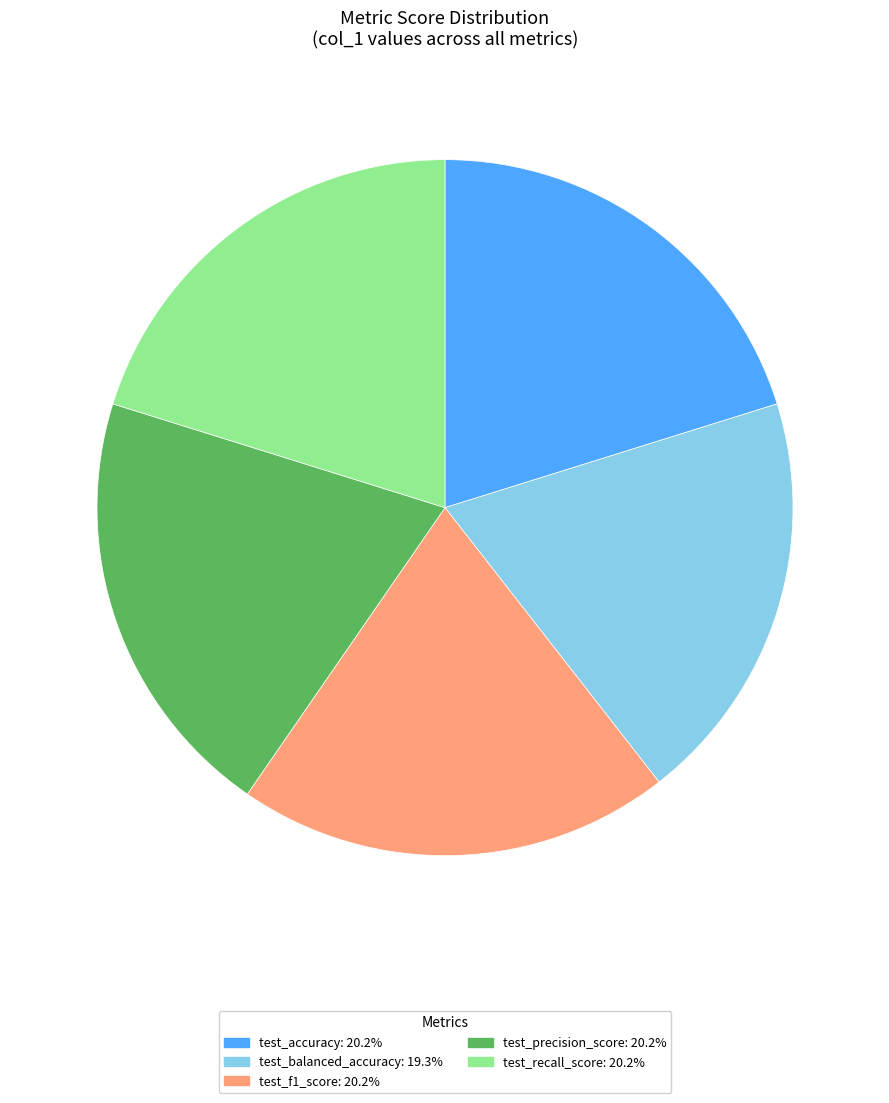

How many segments does this pie chart have?

5